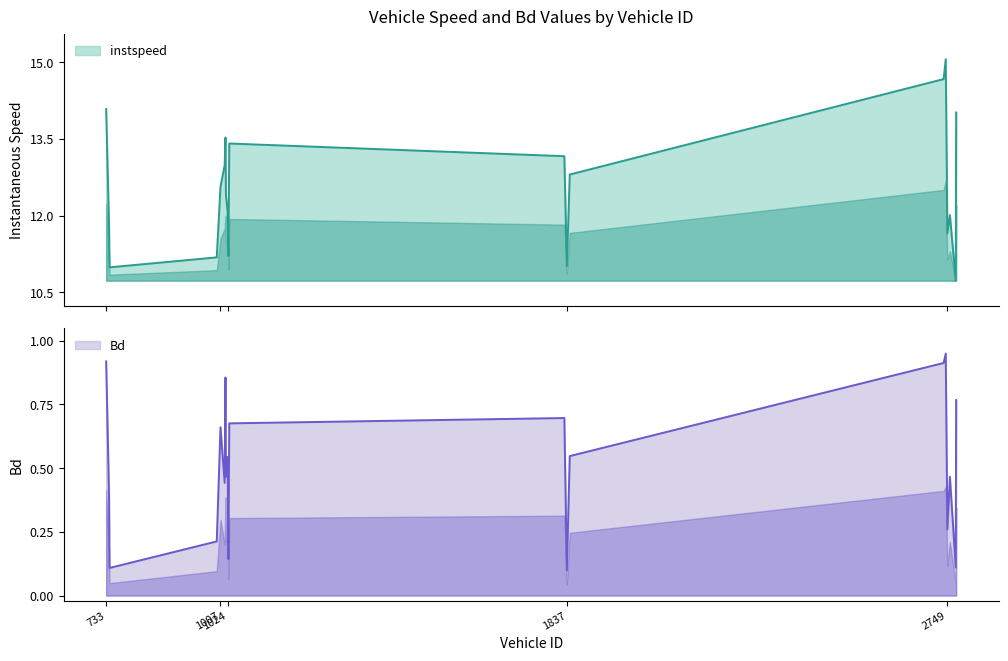

What is the difference between the instspeed values at 998 and 1019?

2.3